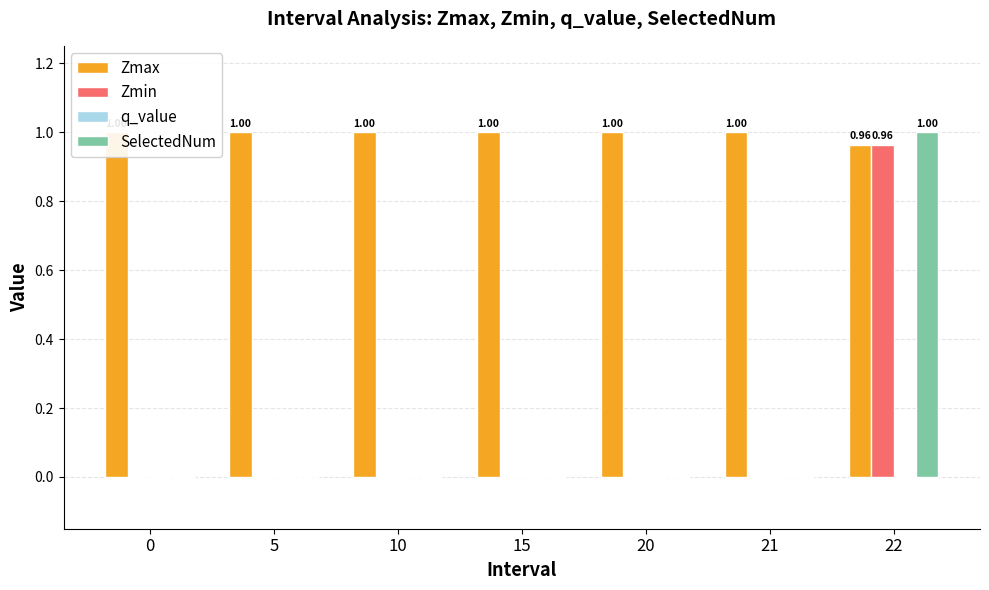

Reading right to left, what are all the values shown in this chart?

Zmax: 1.0	1.0	1.0	1.0	1.0	1.0	1.0
Zmin: 1.0	0.0	0.0	0.0	0.0	0.0	0.0
q_value: 0.0	0.0	0.0	0.0	0.0	0.0	0.0
SelectedNum: 1.0	0.0	0.0	0.0	0.0	0.0	0.0